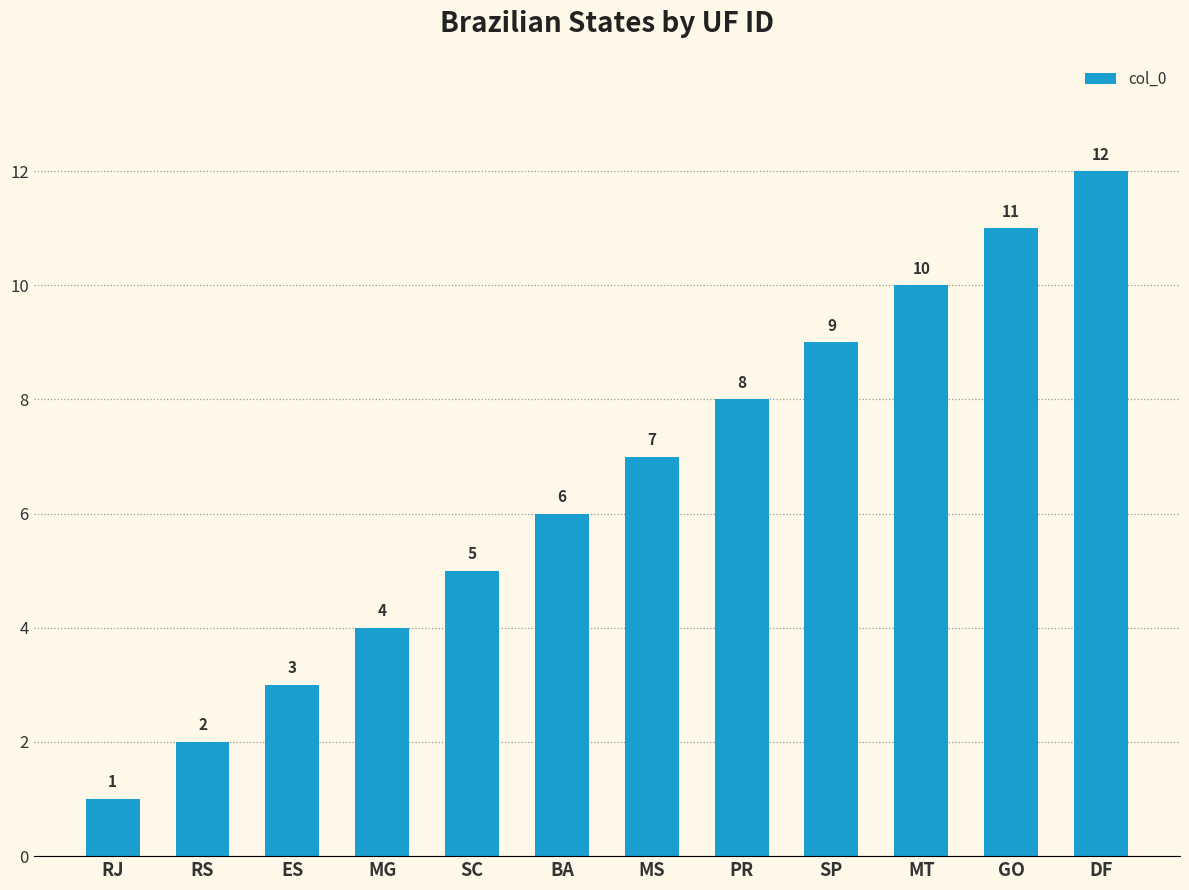

List the labels in order of value, smallest first.

RJ, RS, ES, MG, SC, BA, MS, PR, SP, MT, GO, DF